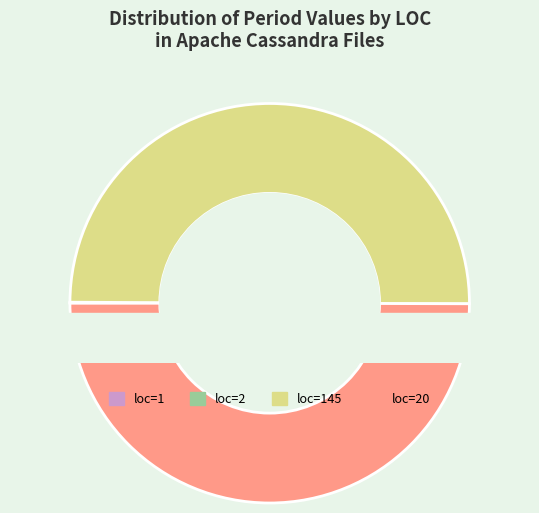

Count the number of slices in the pie.

4